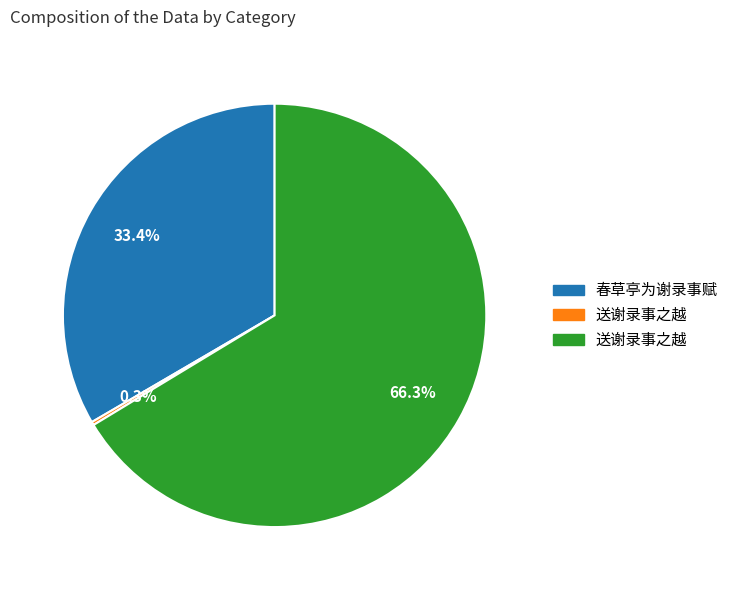

Does any single category account for the majority?

Yes